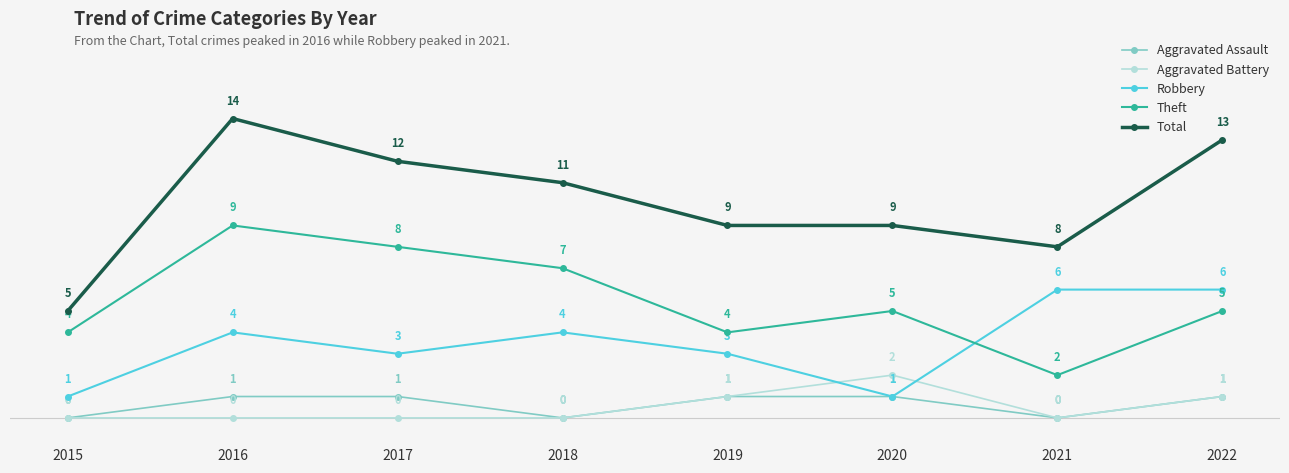

How many values in Aggravated Battery are above zero?

3